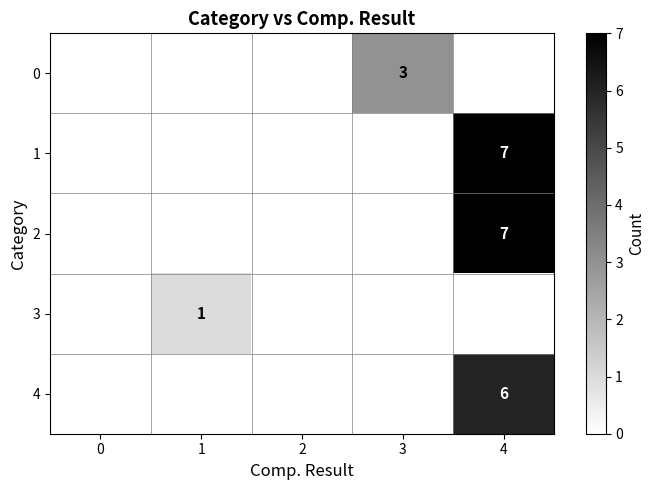

Between 1 and 3, which is larger?

3